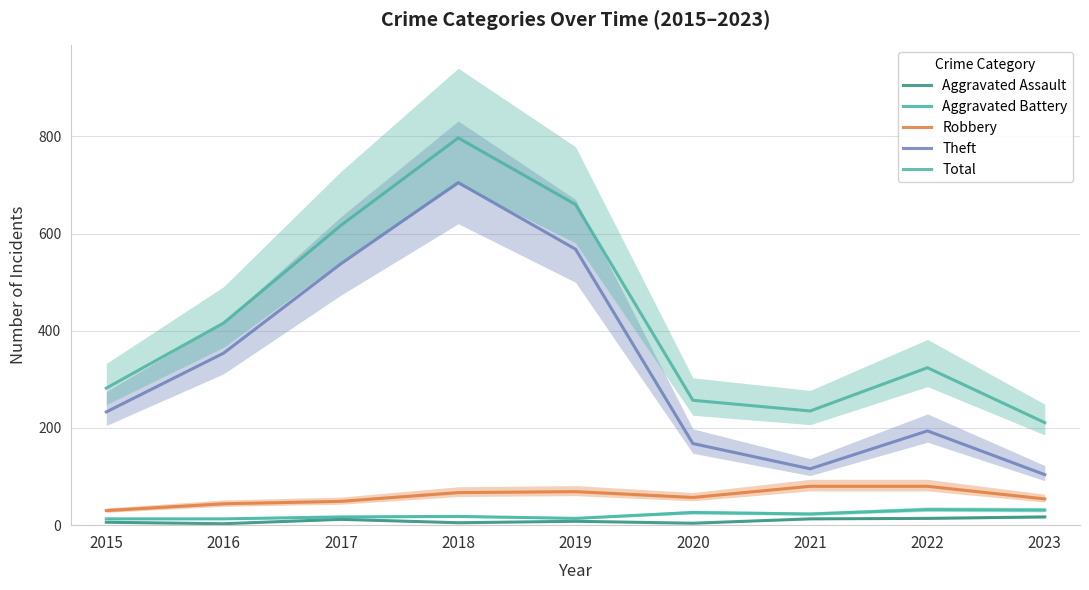

What are all the series names shown in the legend?

Aggravated Assault, Aggravated Battery, Robbery, Theft, Total